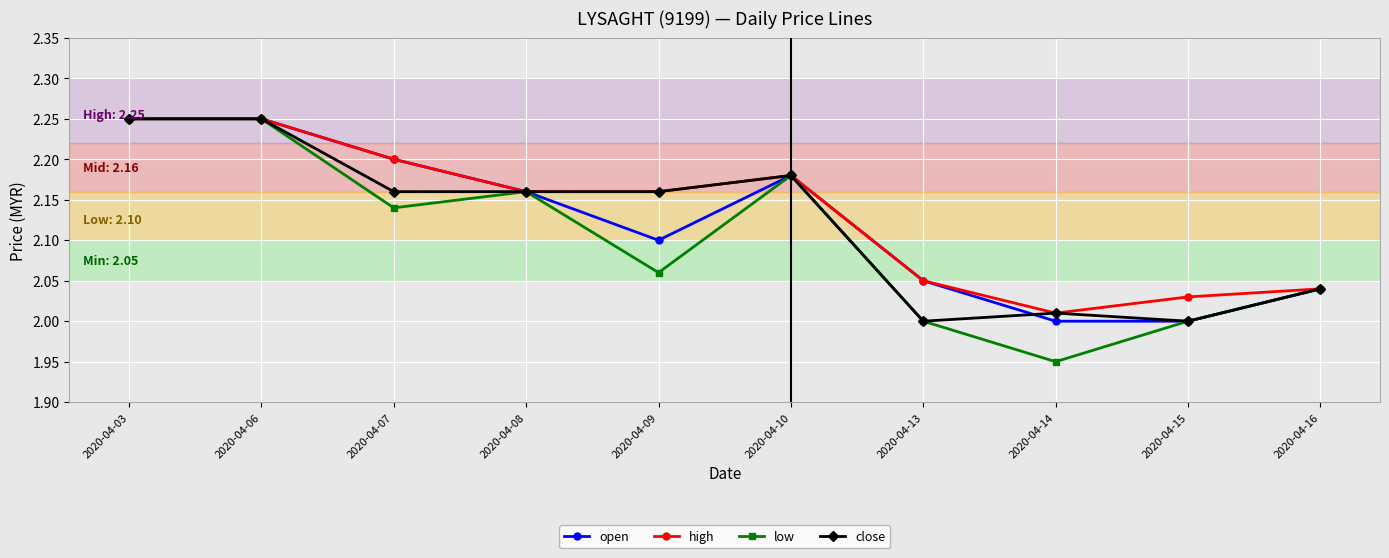

How many open values are between 2 and 3?

10